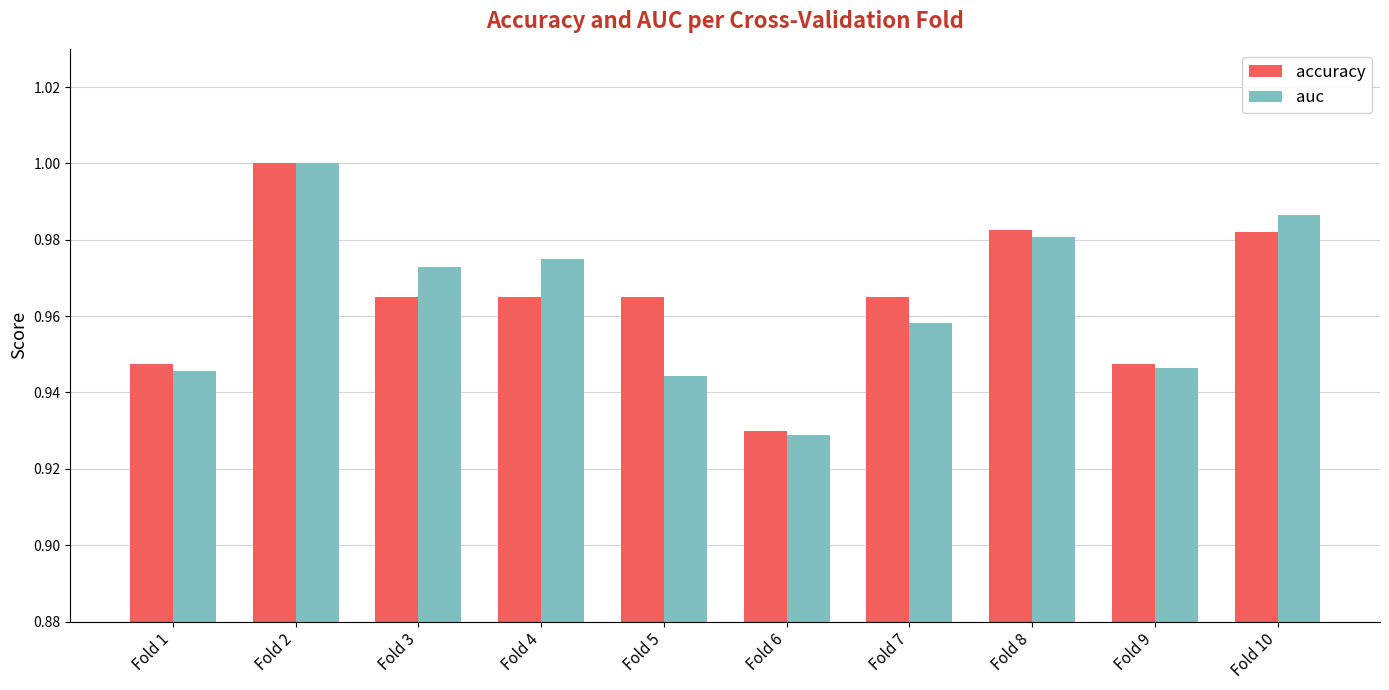

Which series has the widest spread of values?

auc